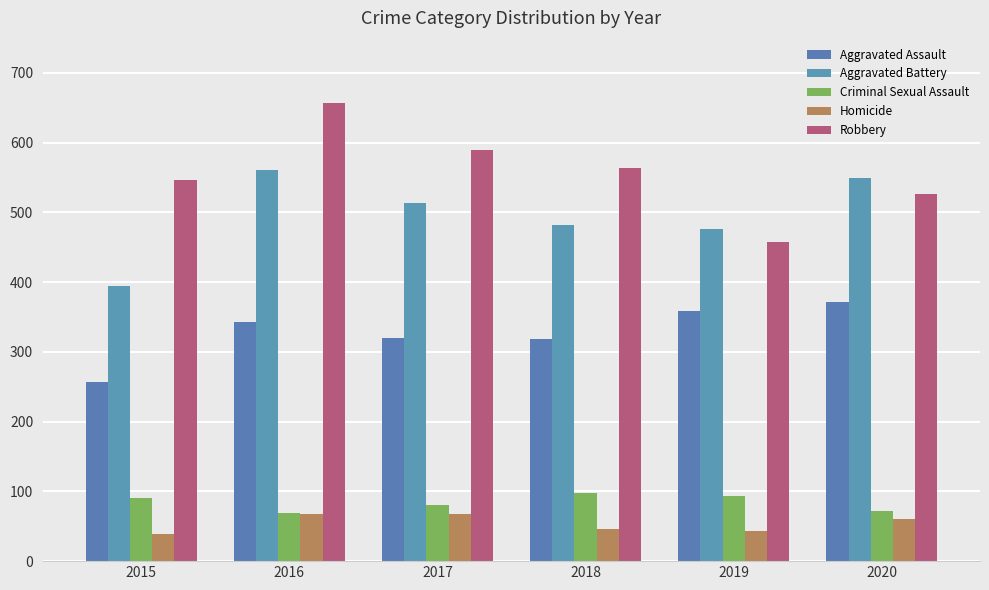

How many distinct data groups are displayed?

5